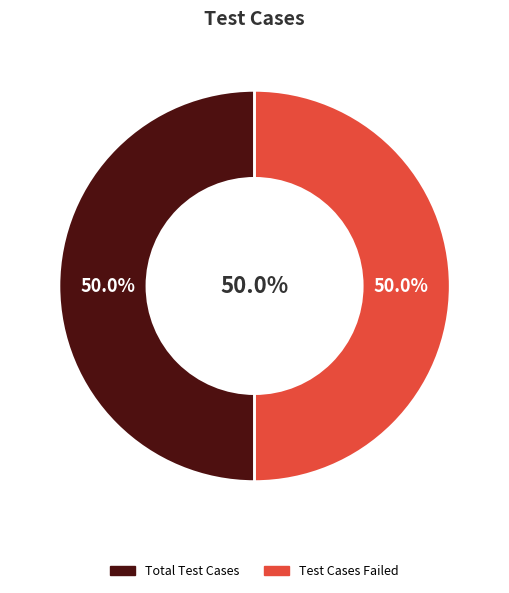

What portion of the pie excludes Test Cases Skipped?

100.0%